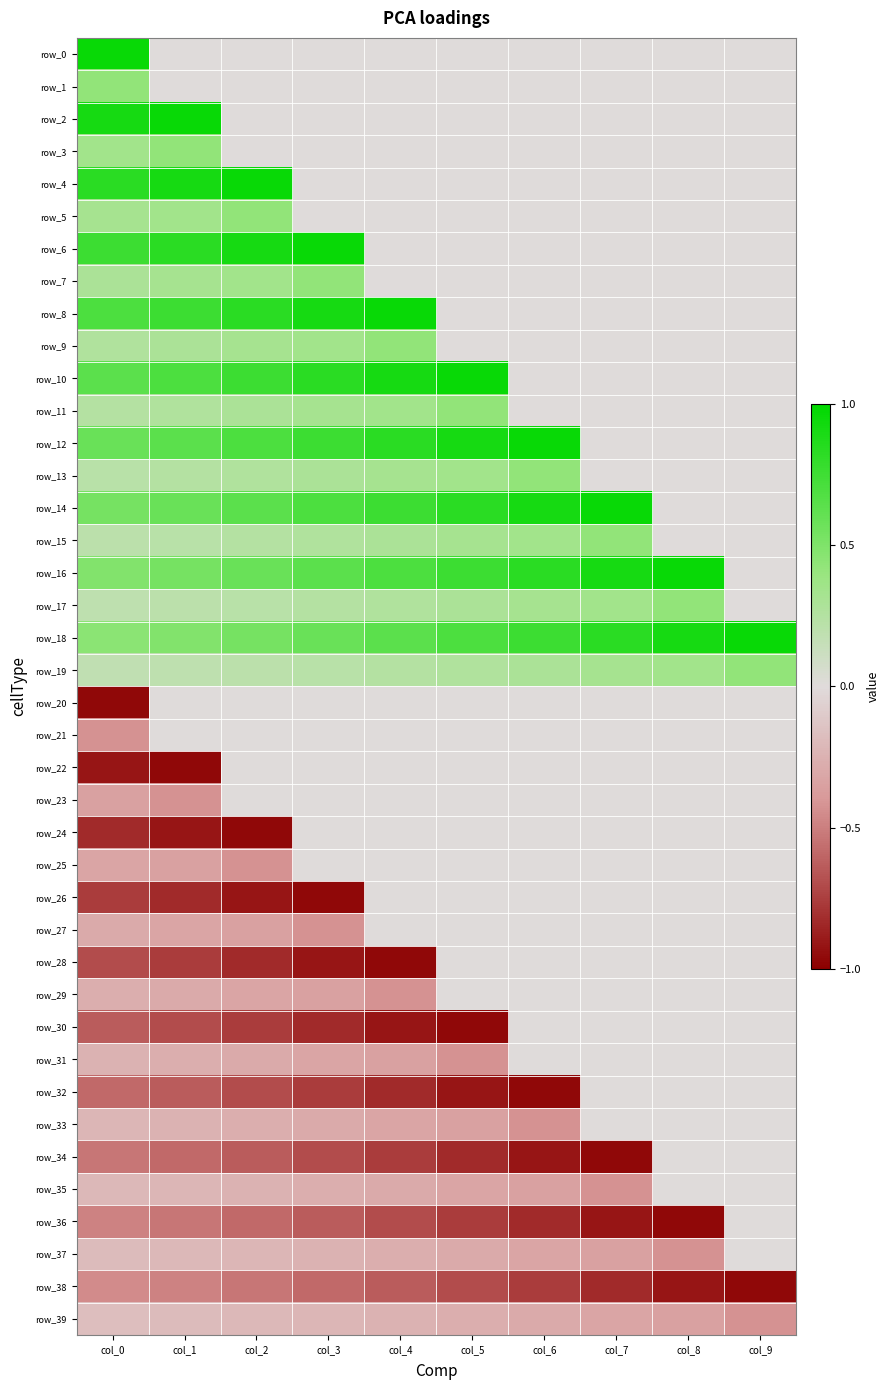

Which series has the largest range (max minus min)?

row_0